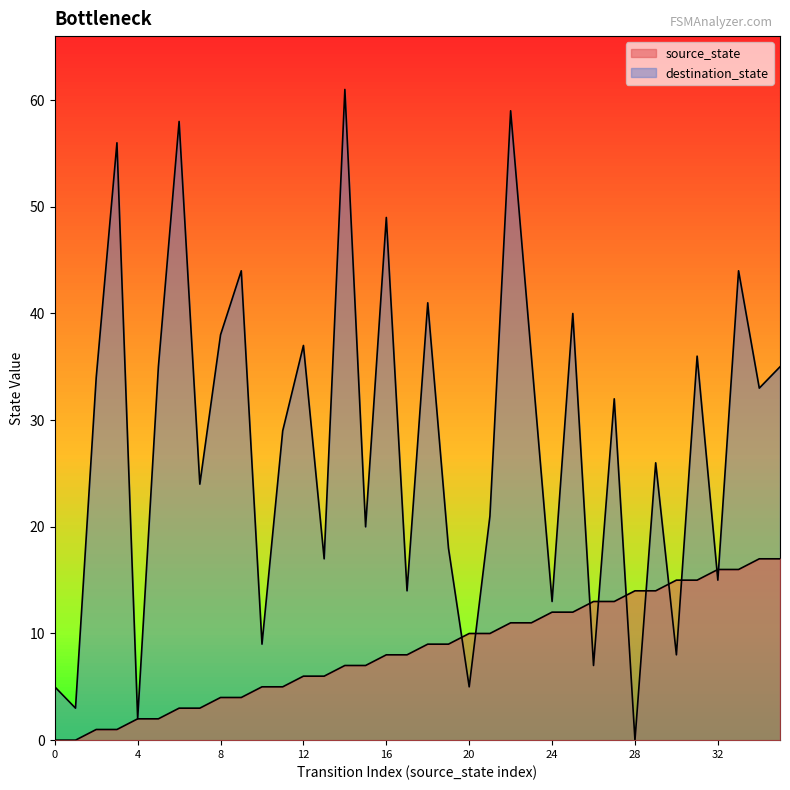

Which series contains the highest Y value?

destination_state